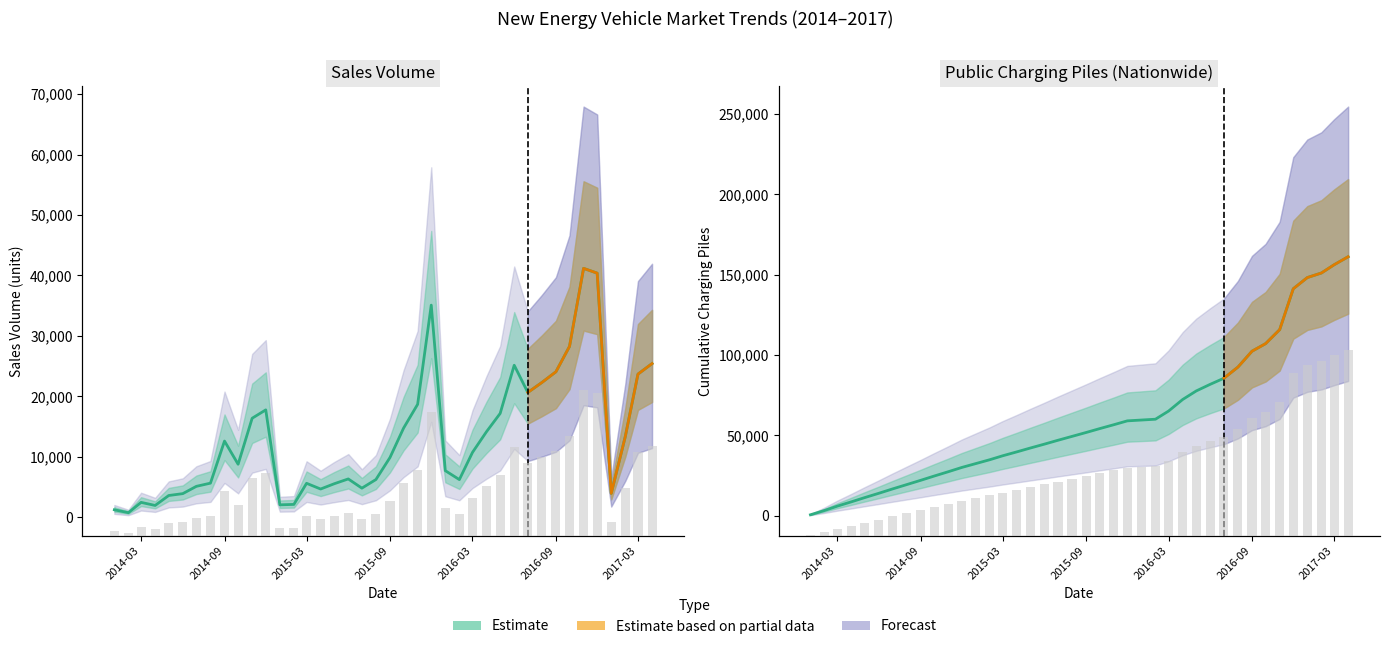

The Charging piles series shows 31119.1 at 22. True or false?

False